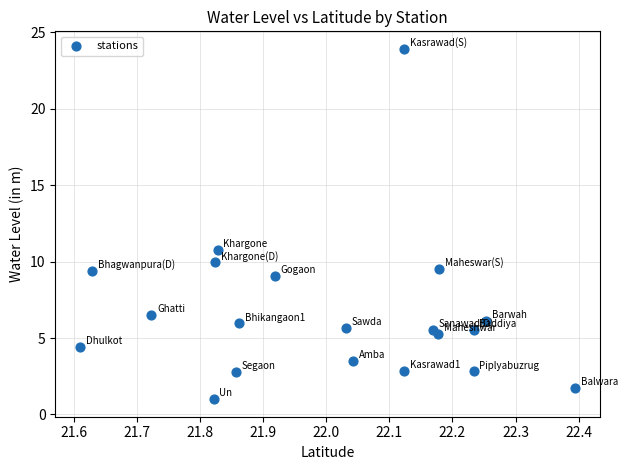

What is the range of X values (max minus min)?

0.8